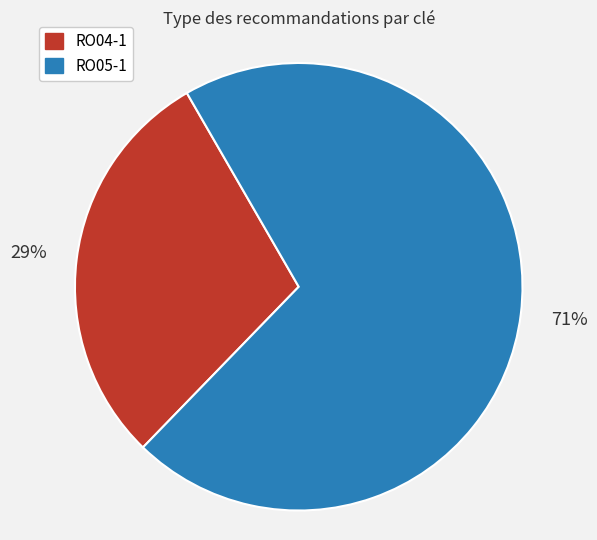

Which slice is the largest?

RO05-1